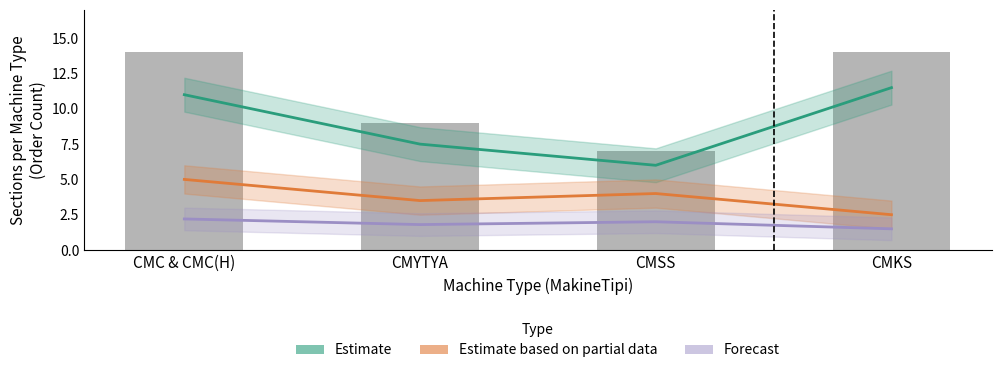

Which category has the lowest value in the Estimate based on partial data series?

CMKS